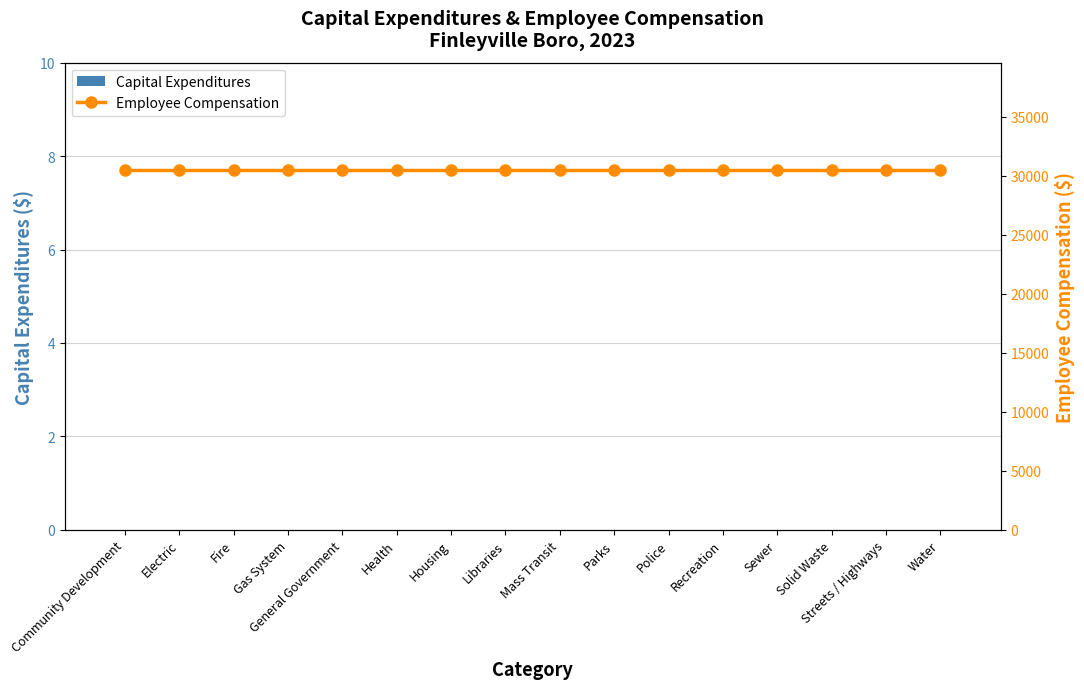

Reading right to left, transcribe all the data shown in this chart.

Capital Expenditures: 0	0	0	0	0	0	0	0	0	0	0	0	0	0	0	0
Employee Compensation: 30445	30445	30445	30445	30445	30445	30445	30445	30445	30445	30445	30445	30445	30445	30445	30445